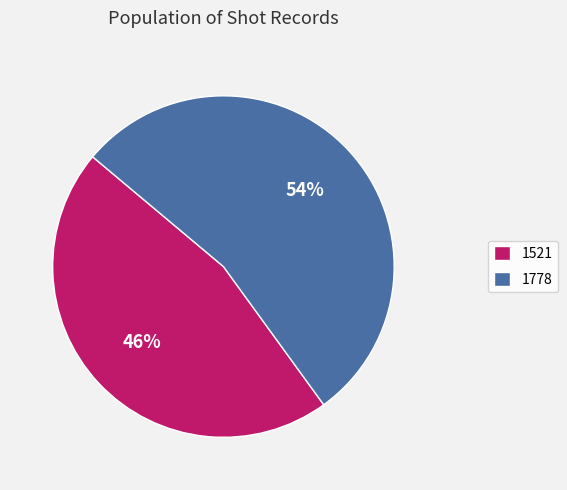

To the nearest percent, what is the combined percentage of 1778 and 1521?

100%